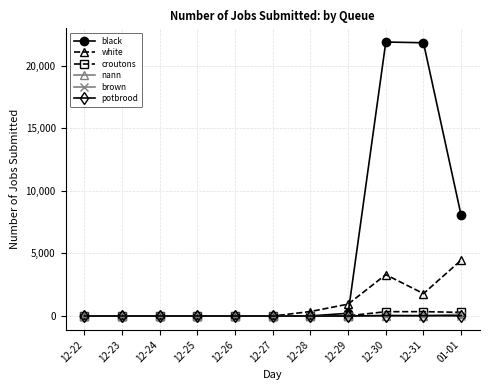

True or false: croutons has a value of 0 at 12-22.

True